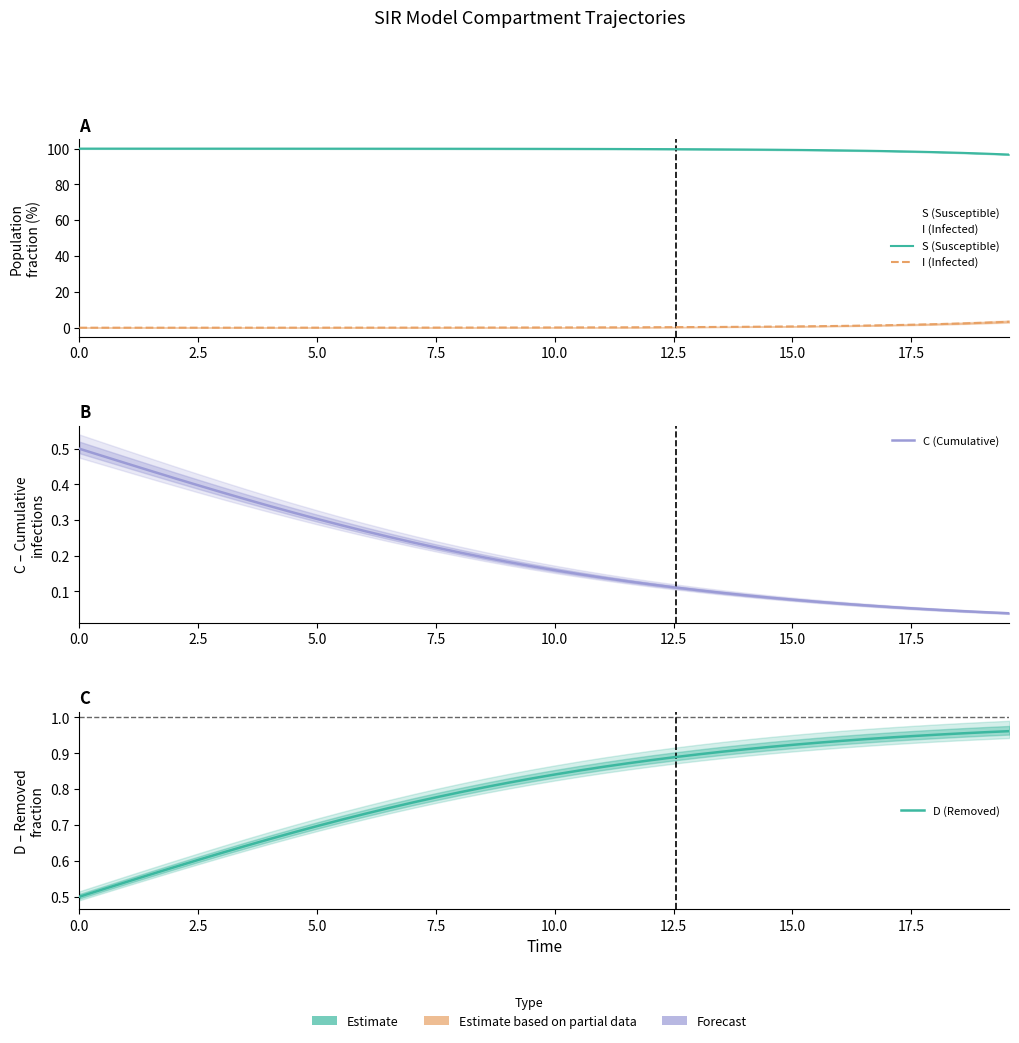

Which series has the largest total across all categories?

S (Susceptible)